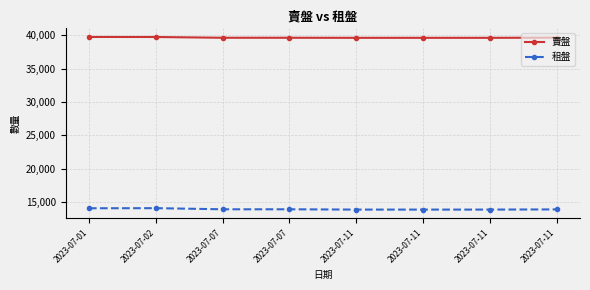

Is the value of 賣盤 at 2023-07-11 greater than the value of 租盤 at 2023-07-02?

Yes